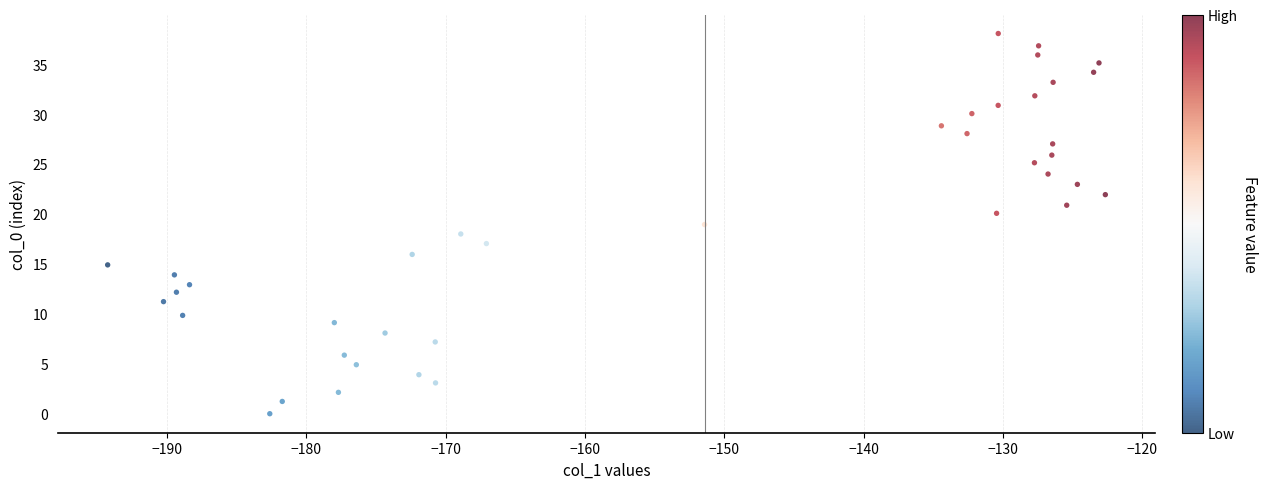

What is the range of Y values (max minus min)?

38.1